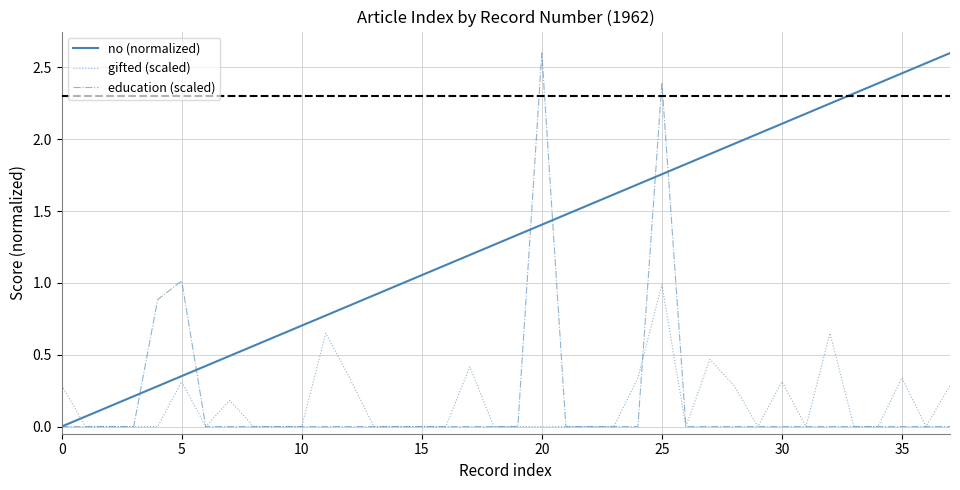

Which series has the largest total across all categories?

no (normalized)